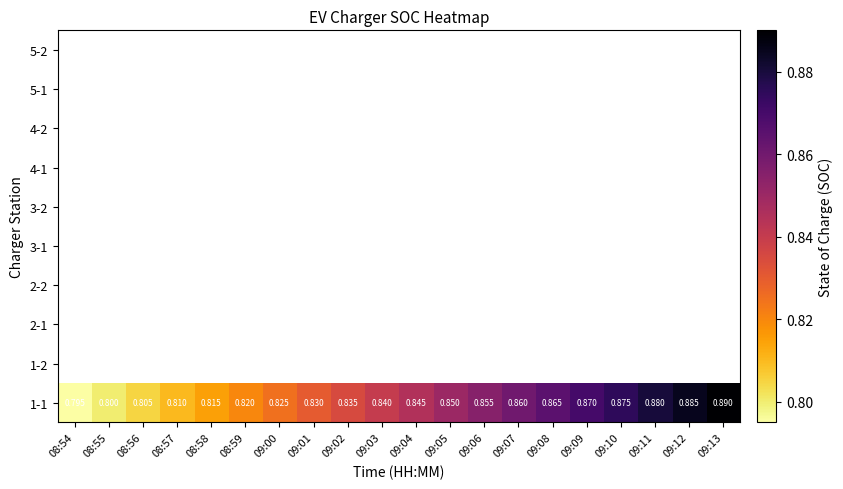

Count the number of categories in the chart.

20